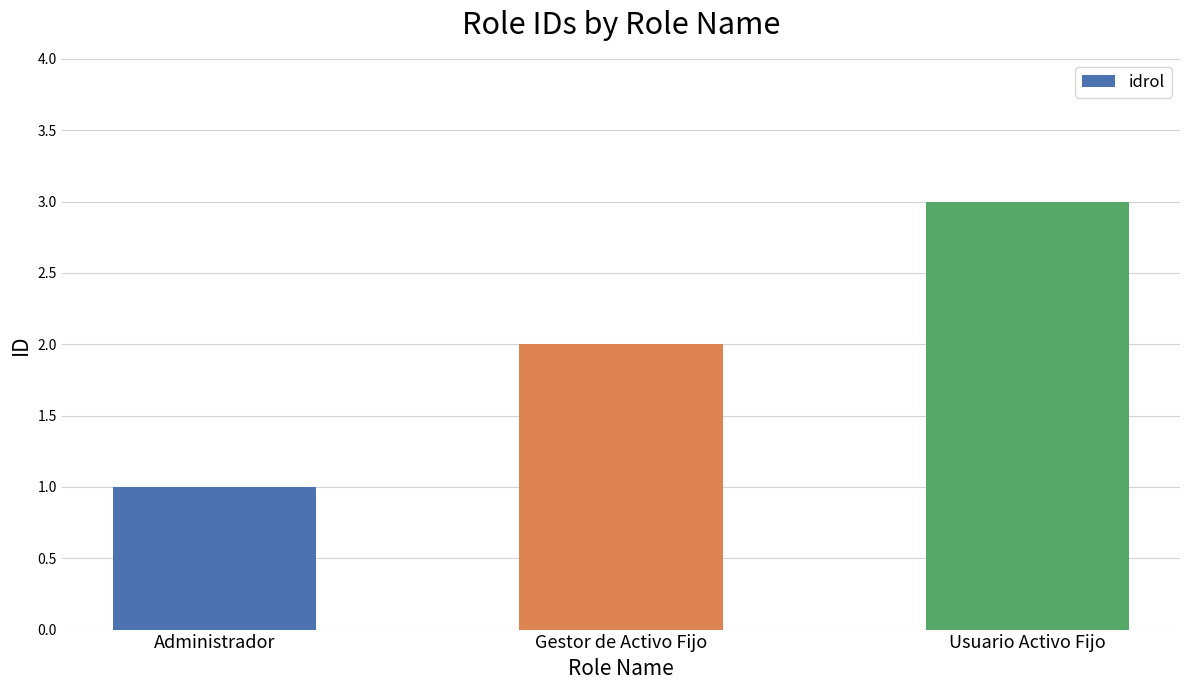

Count the number of data series in this chart.

1